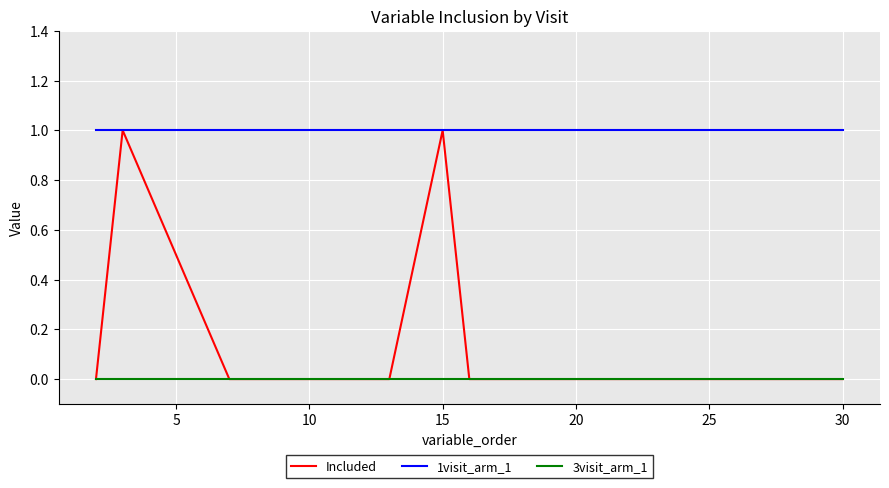

Which series has the largest range (max minus min)?

Included